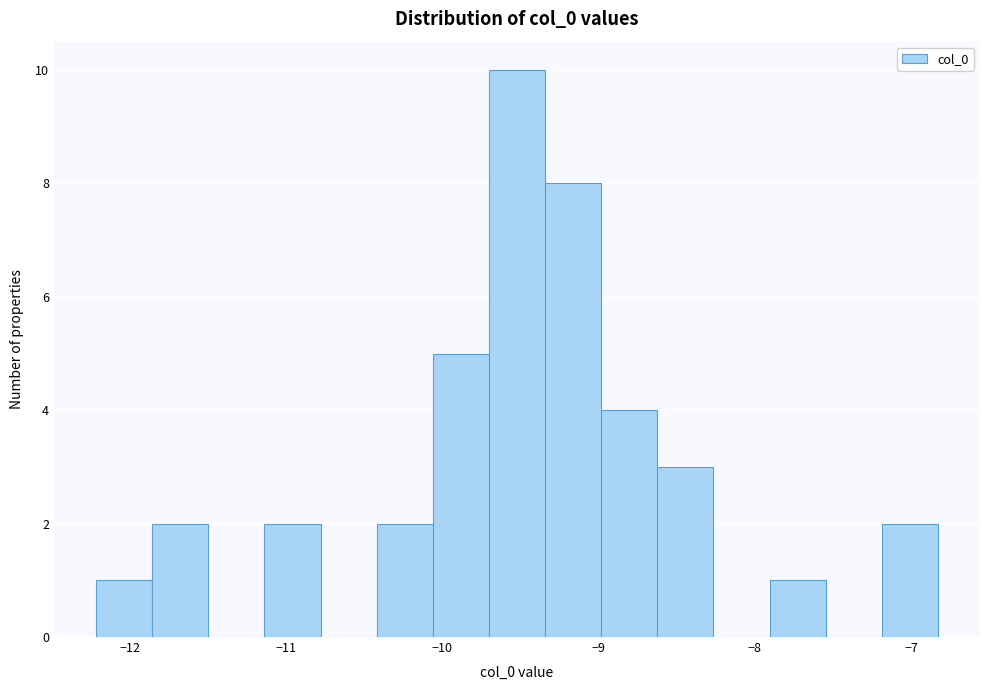

Around what value on the x-axis is the tallest bar? Give the approximate position of its centre, as read against the axis.

-9.5